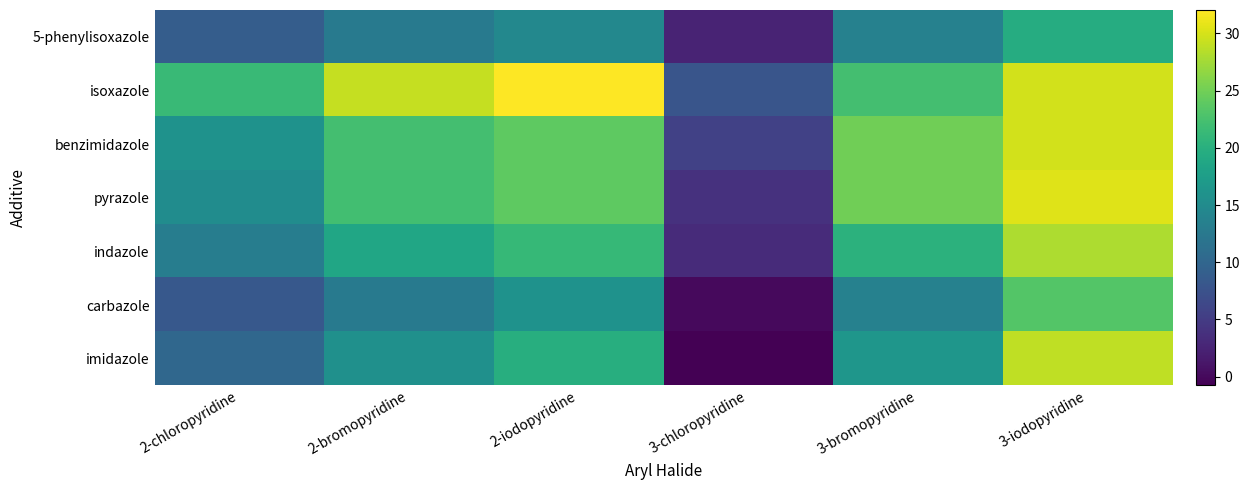

Which category has the highest value across all series?

2-iodopyridine